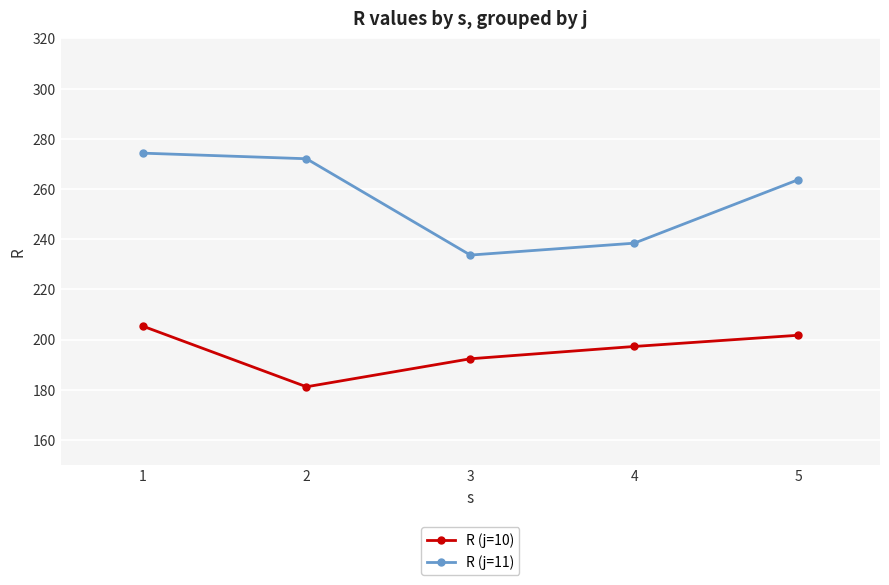

At how many categories does at least one series exceed 251?

3